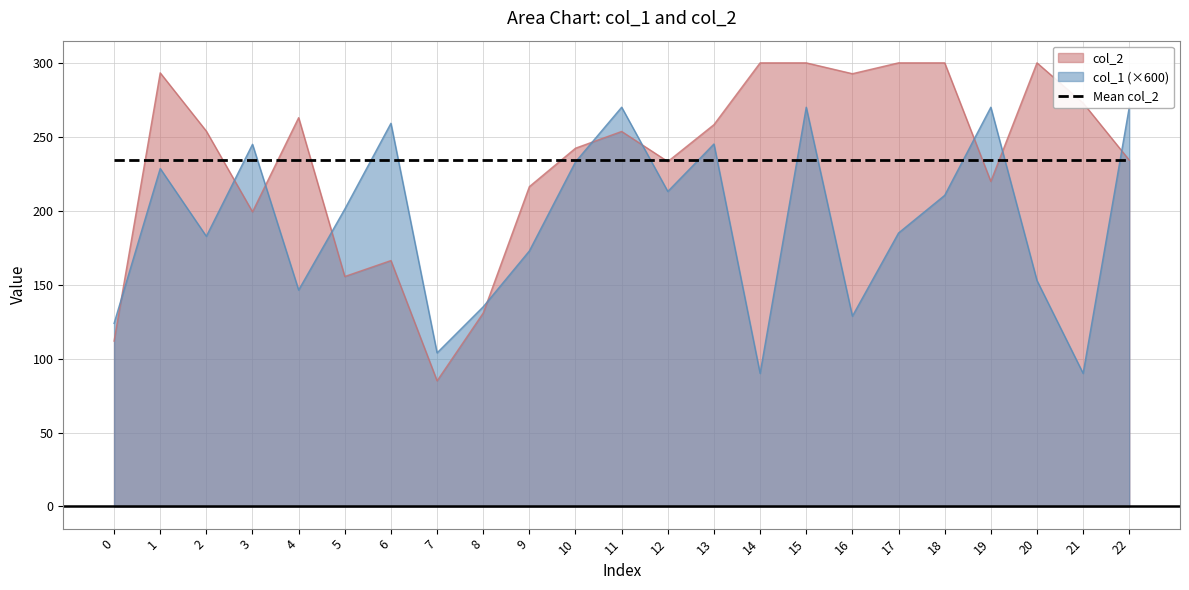

Which label corresponds to the smallest value in the chart?

7